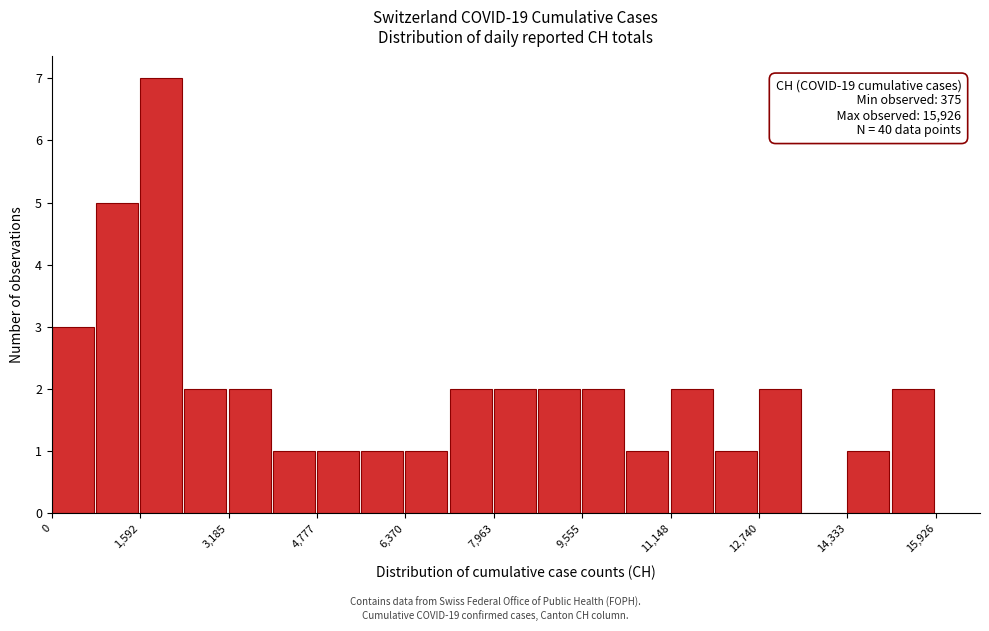

Around what value on the x-axis is the tallest bar? Give the approximate position of its centre, as read against the axis.

2000